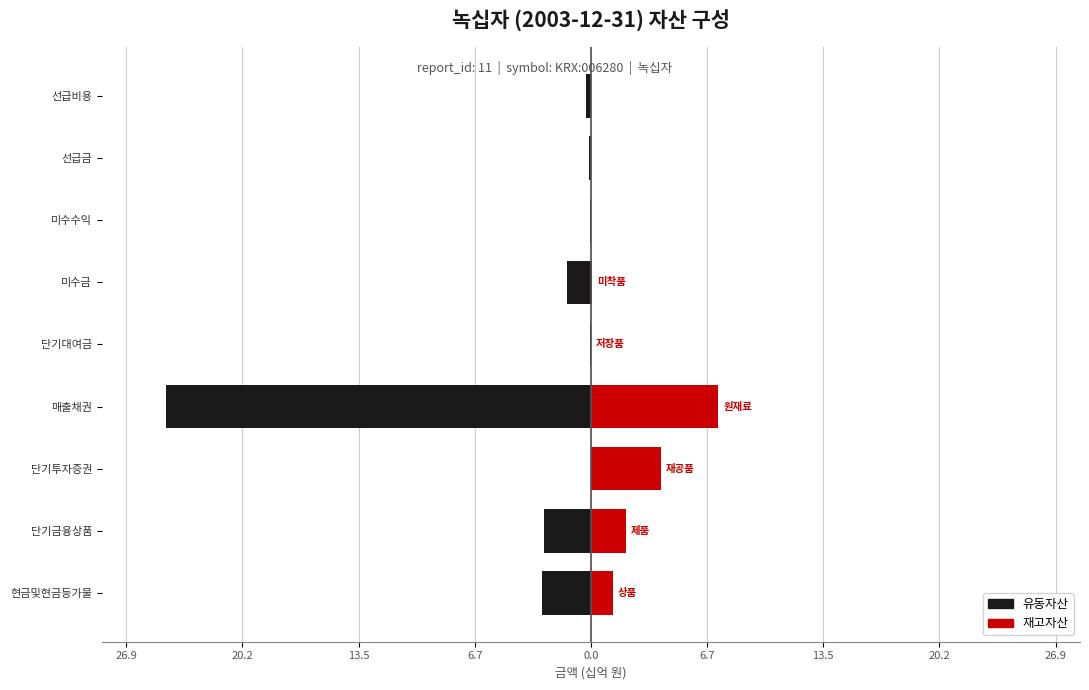

How many bars are there in total?

18